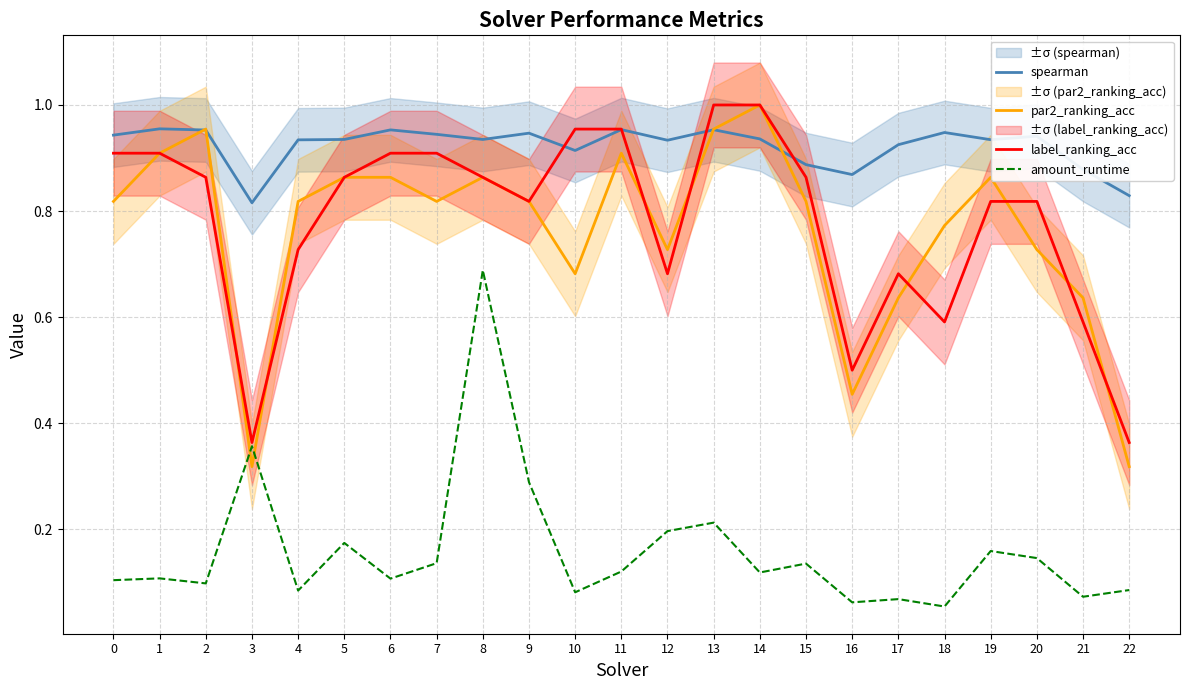

What is the value of the label_ranking_acc point at the 21st from the left?

0.8